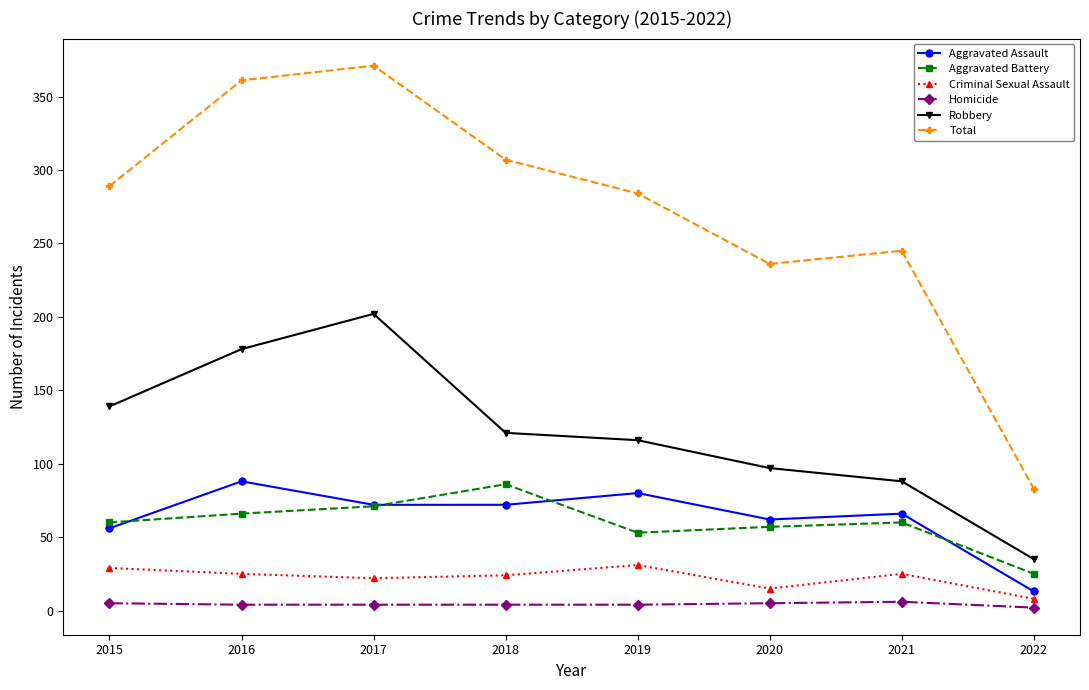

At which category does Total reach its first local valley?

2020